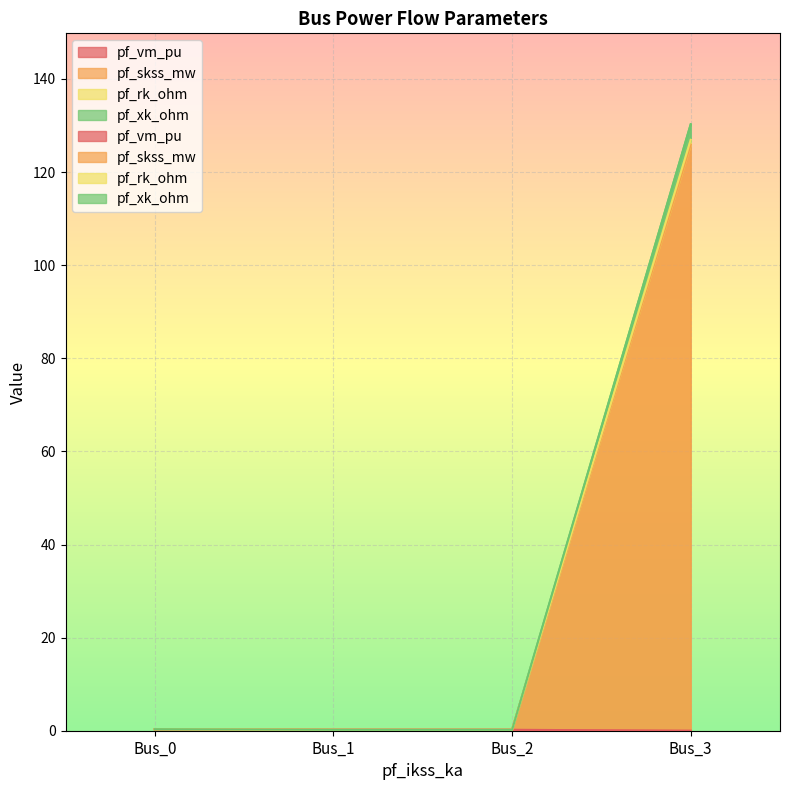

List the labels in order of pf_rk_ohm value, smallest first.

Bus_1, Bus_2, Bus_0, Bus_3